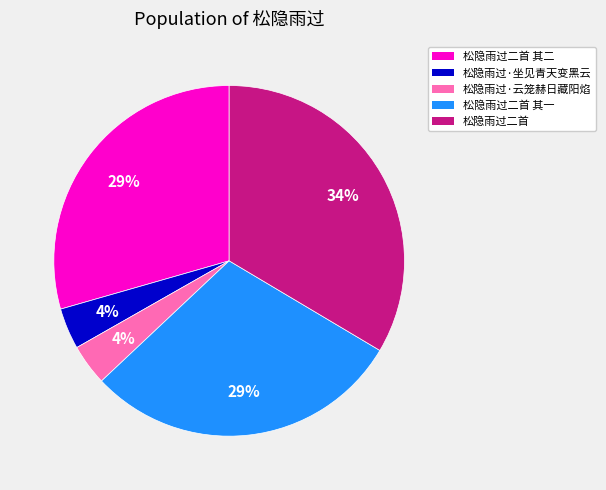

To the nearest percent, what is the average slice percentage?

20%